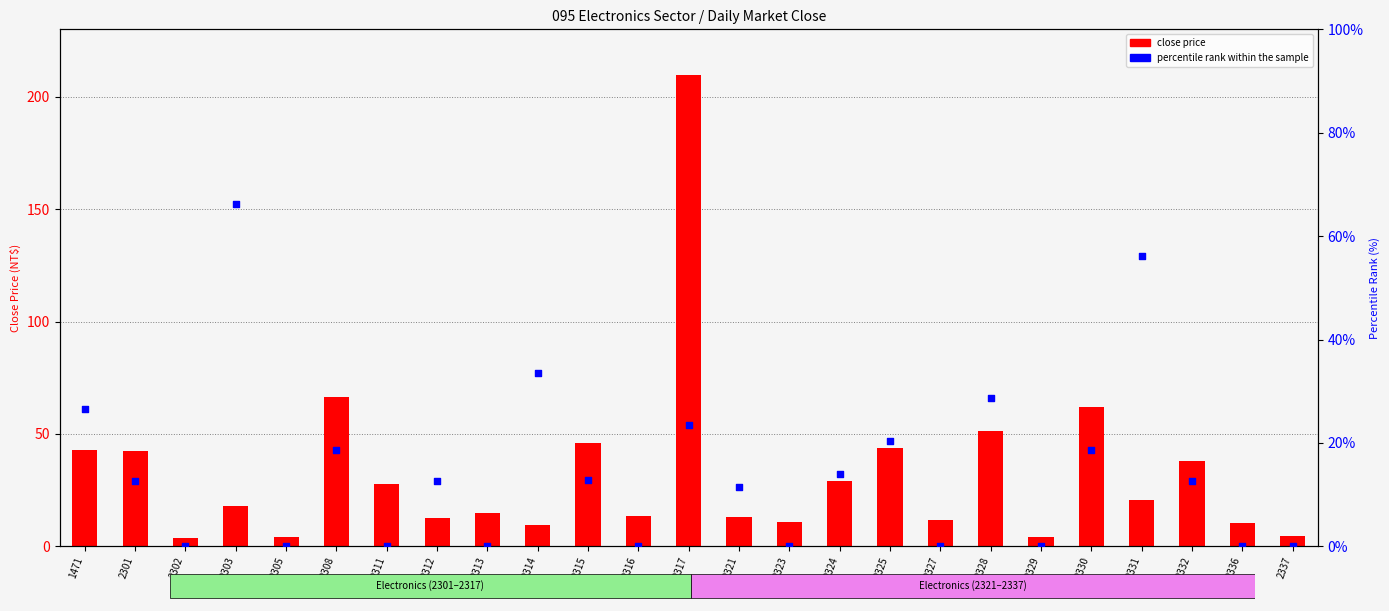

What is the total value across all series at 2302?

3.6